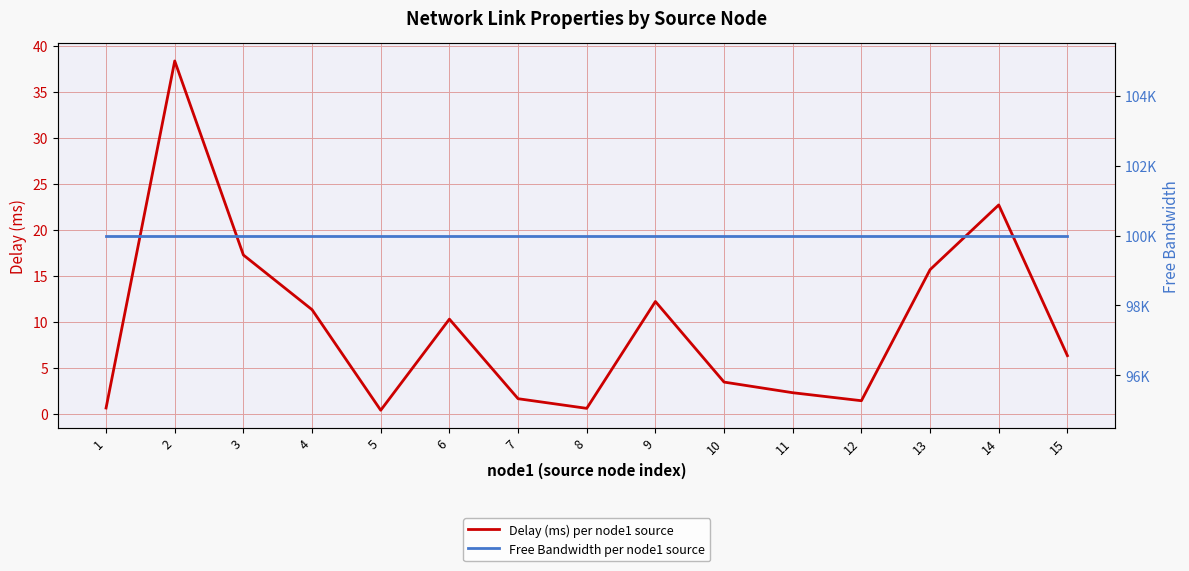

What is the value of the Delay (ms) per node1 source point at the 3rd from the left?

17.3